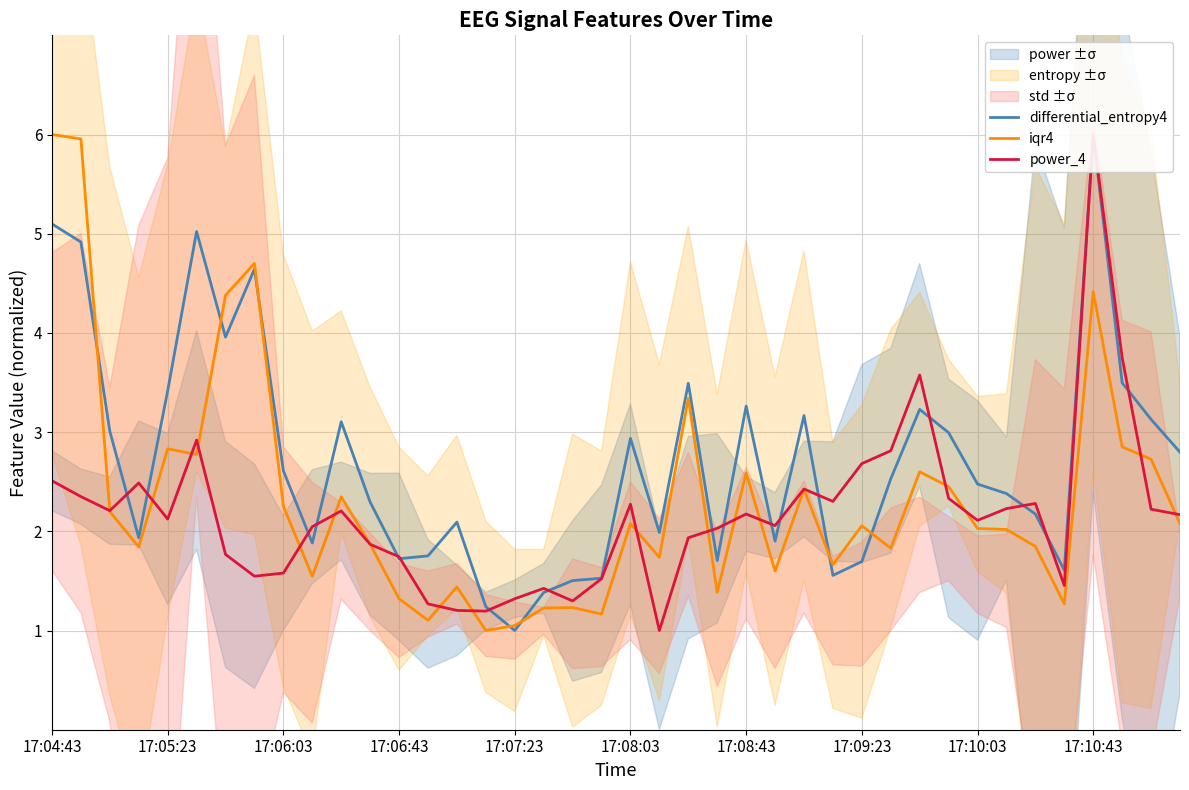

What is the greatest value displayed?

6.0